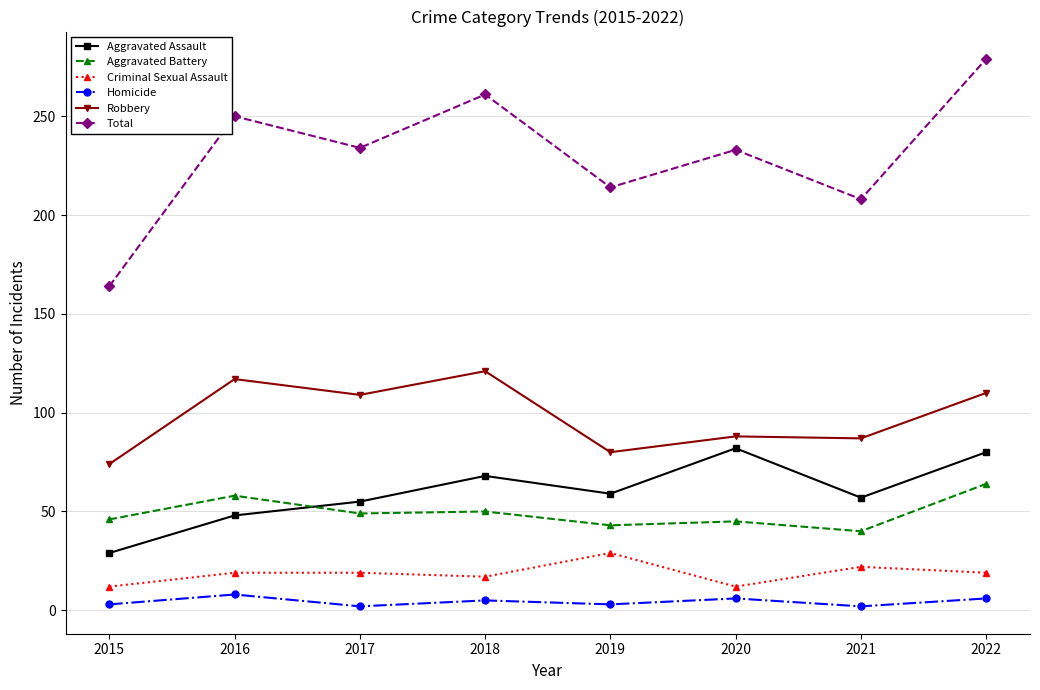

What is the minimum value for Aggravated Assault?

29